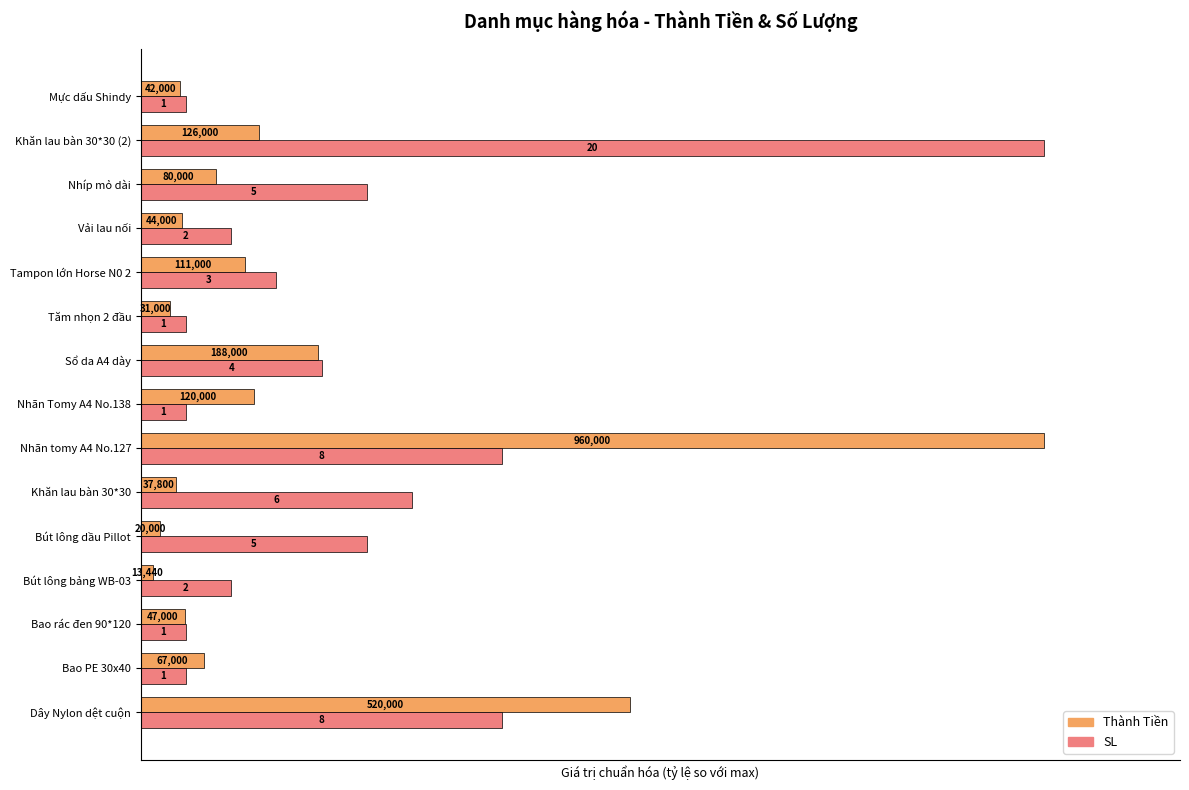

What are all the series names shown in the legend?

Thành Tiền, SL